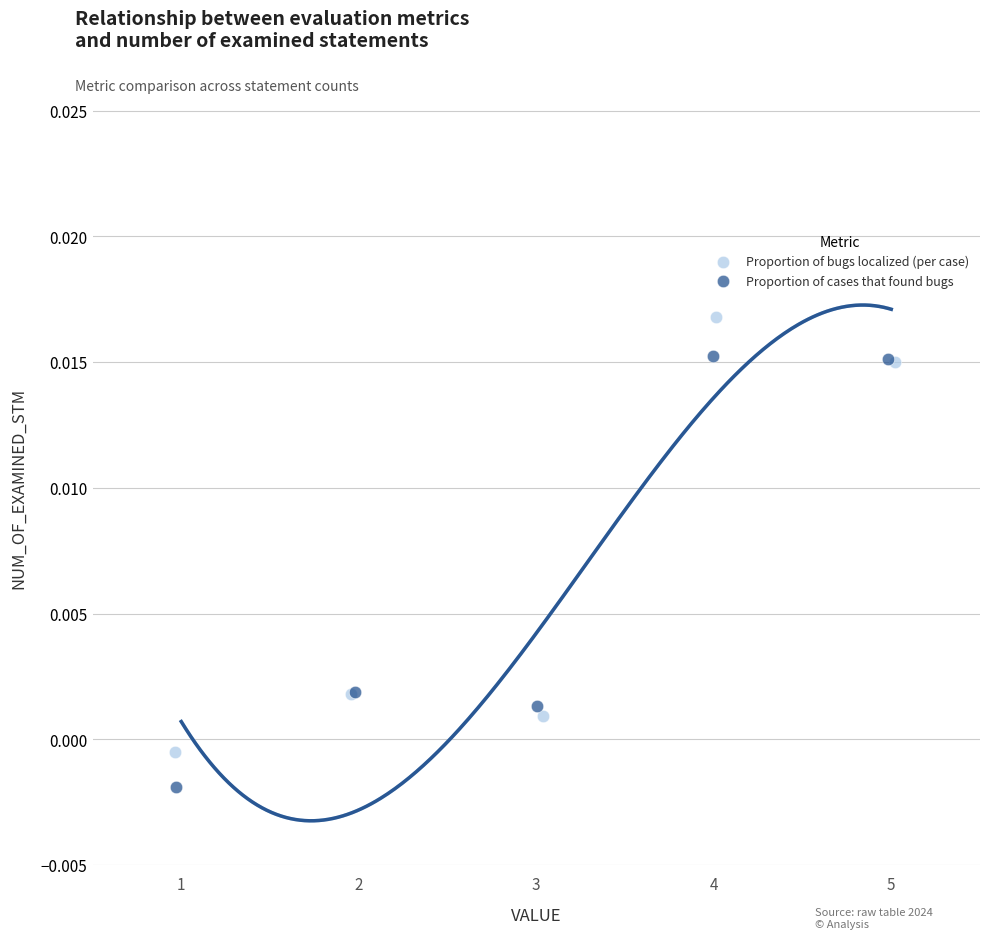

What are all the series names shown in the legend?

Proportion of bugs localized (per case), Proportion of cases that found bugs